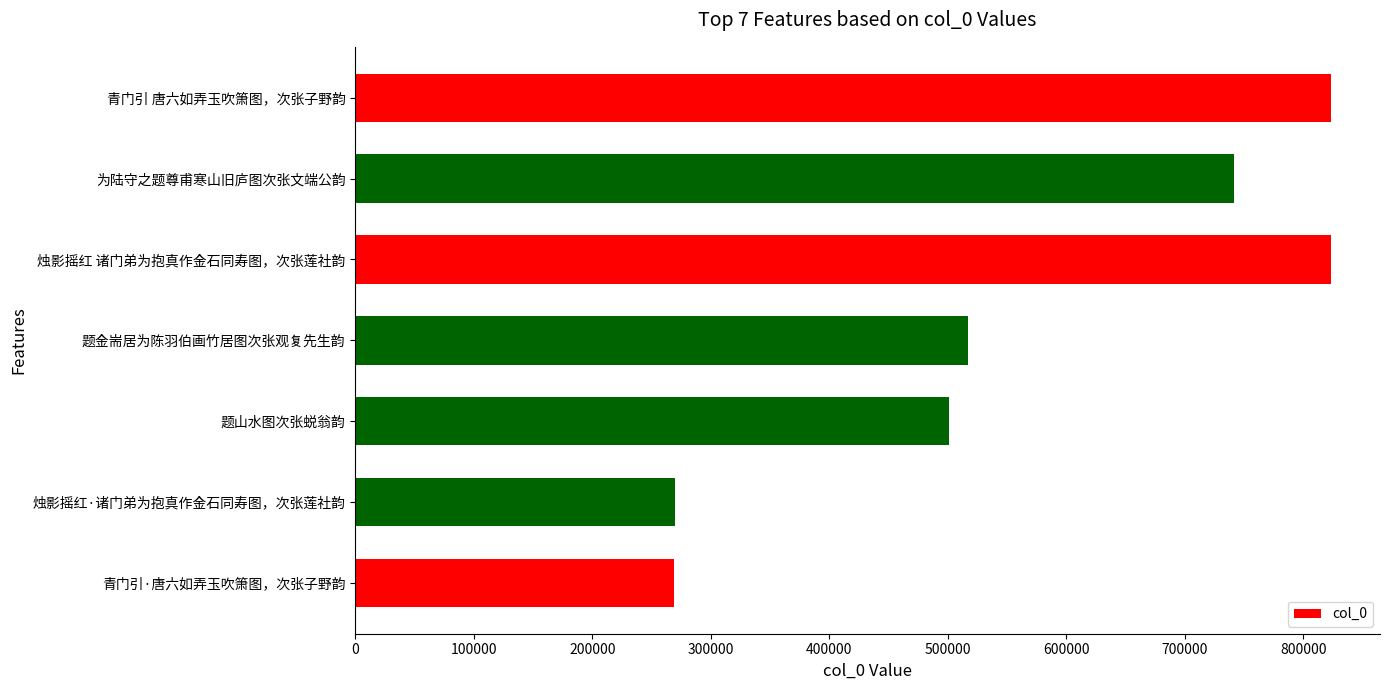

What is the change in value from 为陆守之题尊甫寒山旧庐图次张文端公韵 to 青门引·唐六如弄玉吹箫图，次张子野韵?

-472484